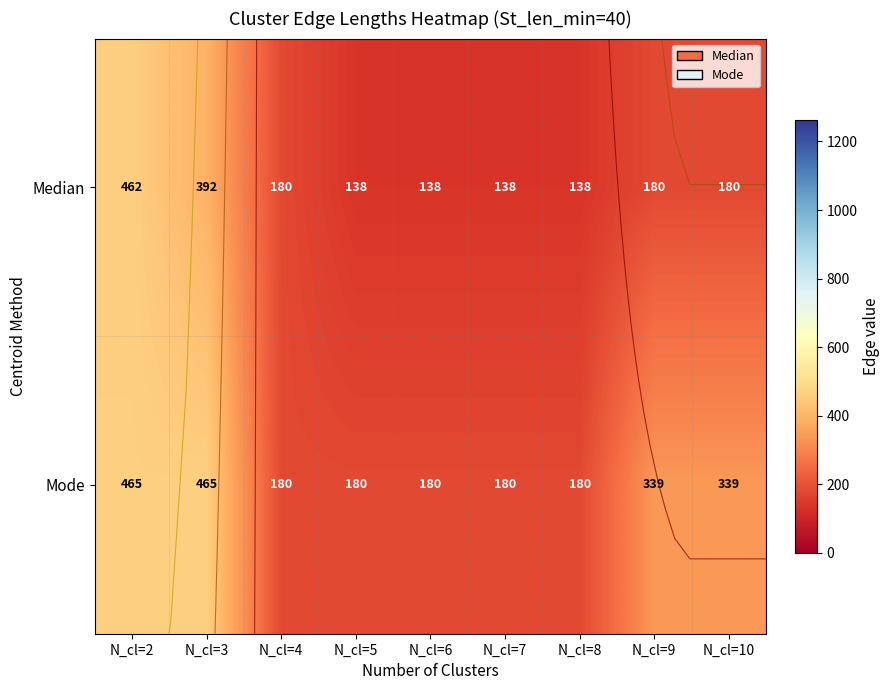

What is the total value across all series at N_cl=10?

519